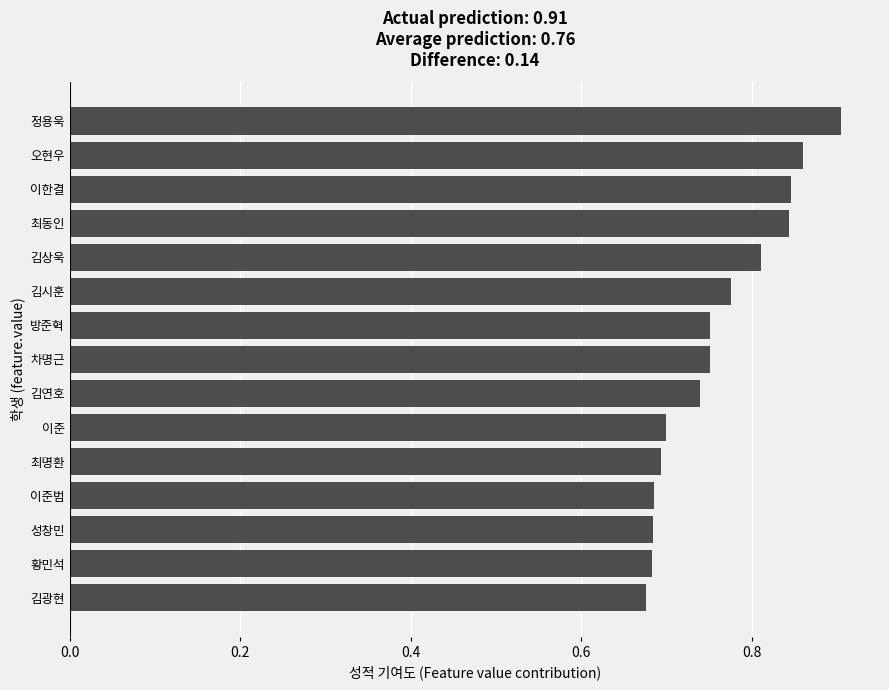

What is the sum of all values?

11.4